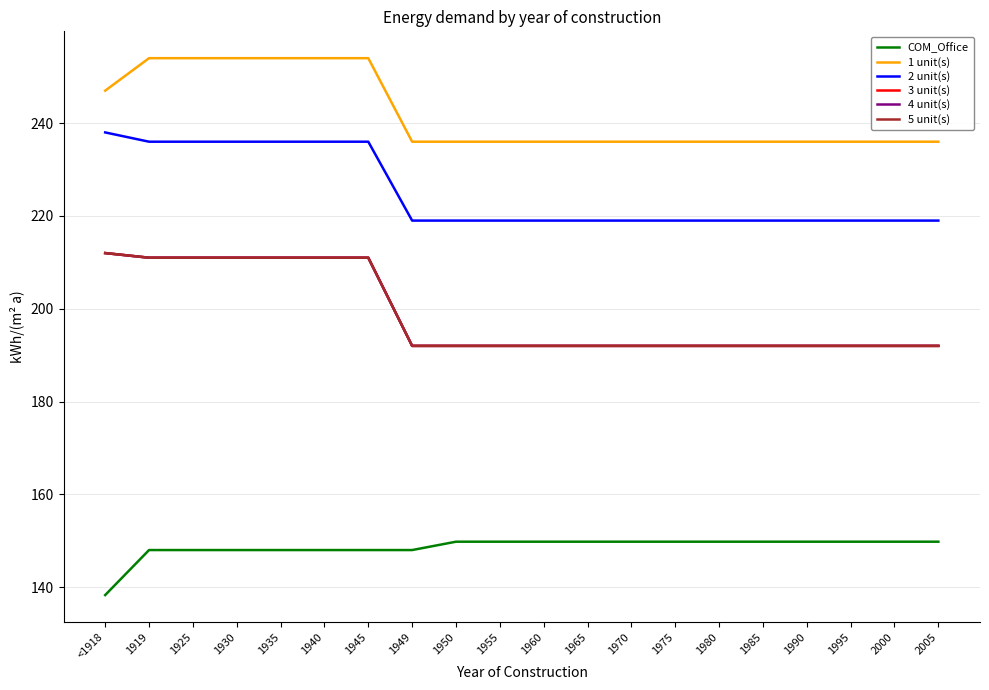

Is this an area chart (filled region under the line)?

No